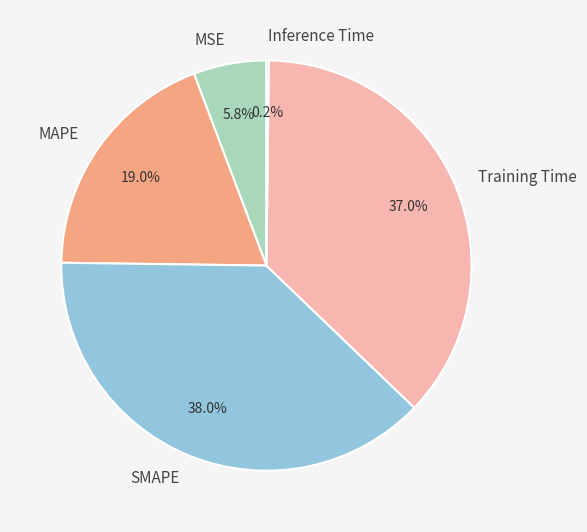

To the nearest percent, what is the average slice percentage?

20%